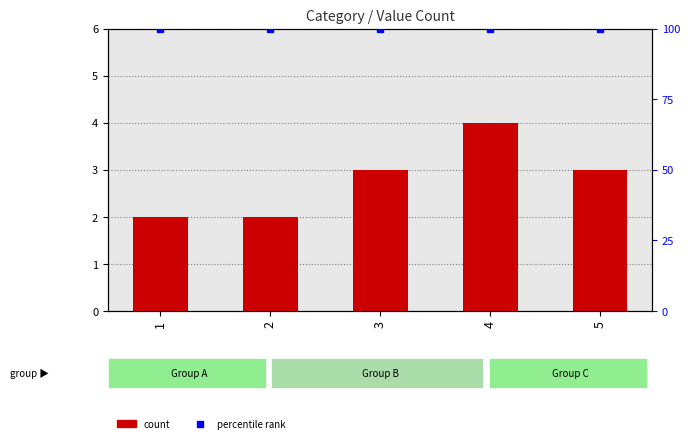

At which category does the chart reach its minimum across all series?

1